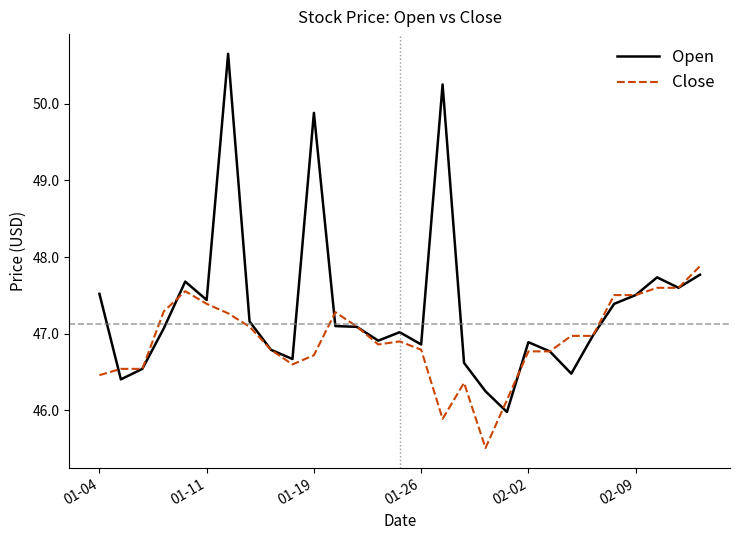

What is the maximum value for Close?

47.9